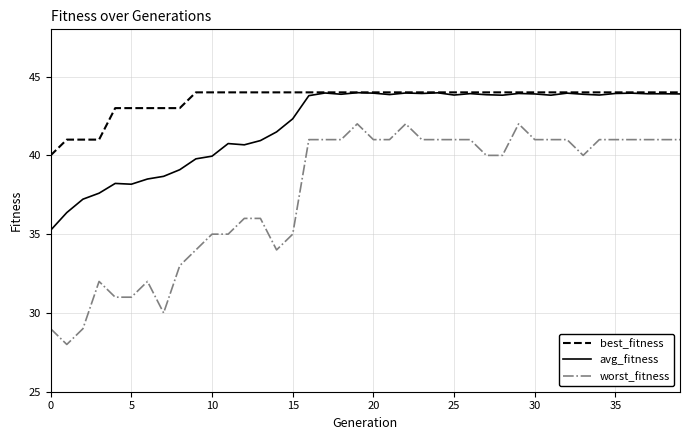

Which series has the largest range (max minus min)?

worst_fitness